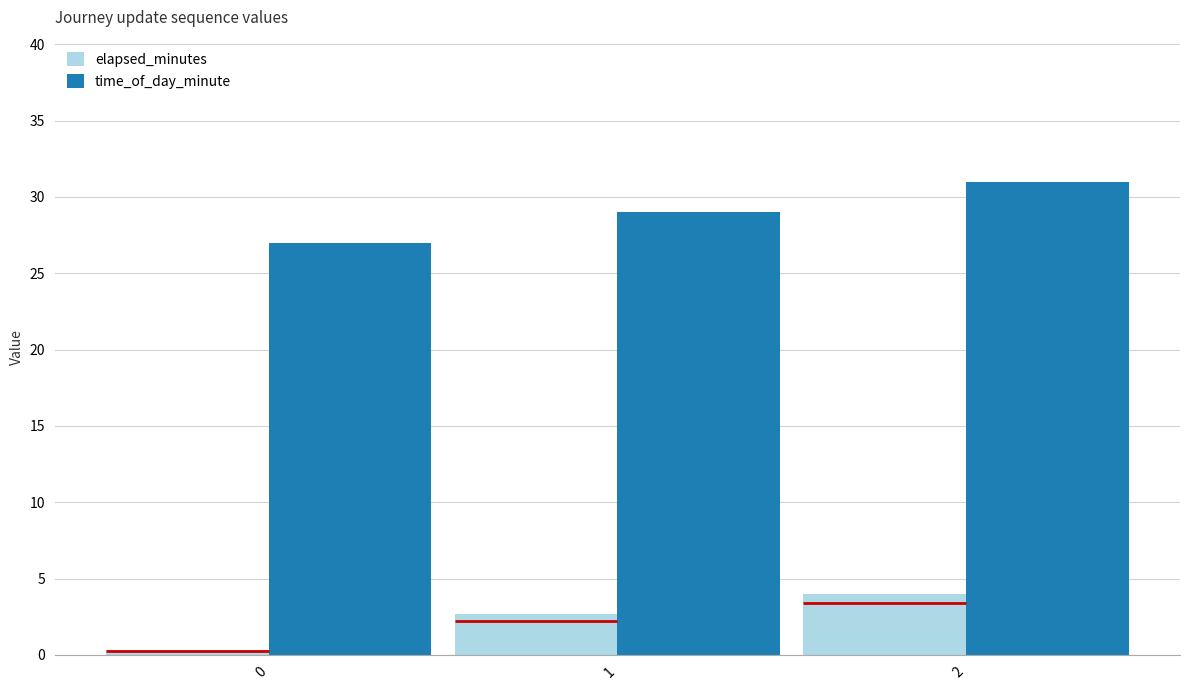

What is the total value across all series at 2?

35.0